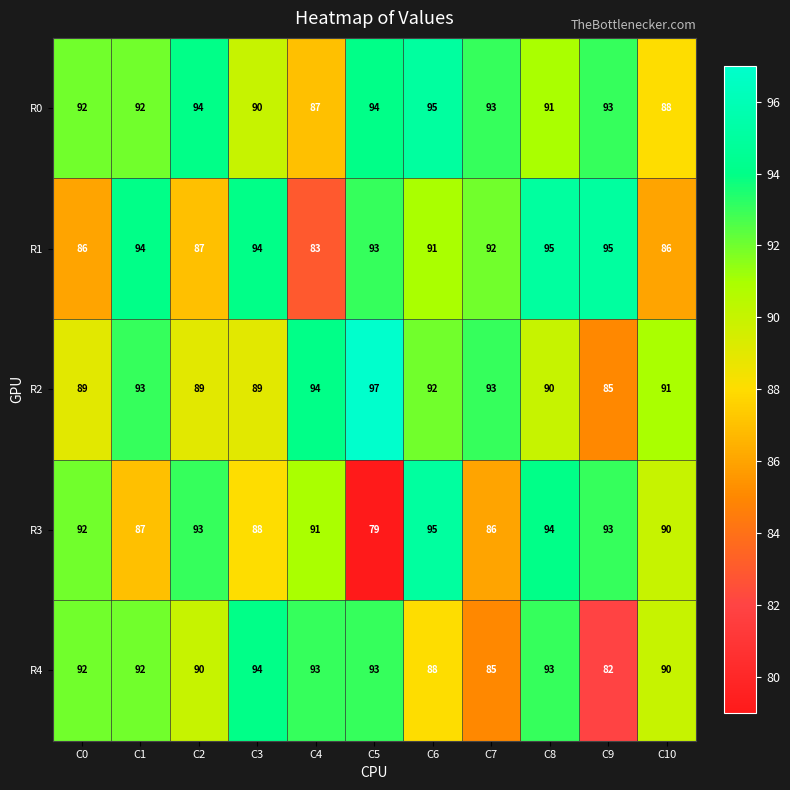

What is the sum of all R0 values?

1009